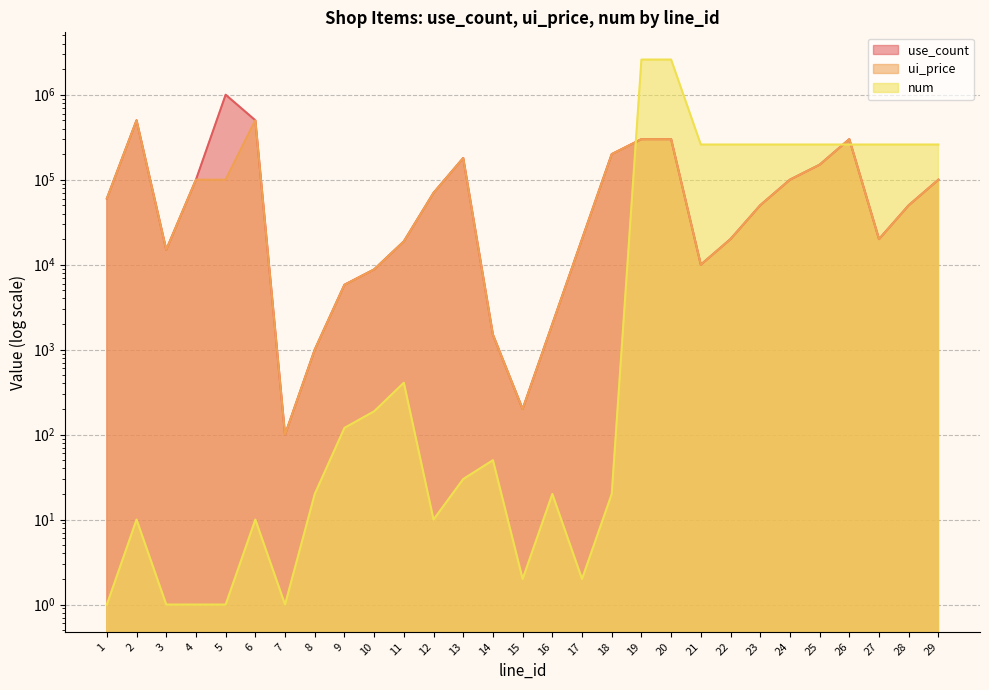

What is the lowest value of the use_count series?

100